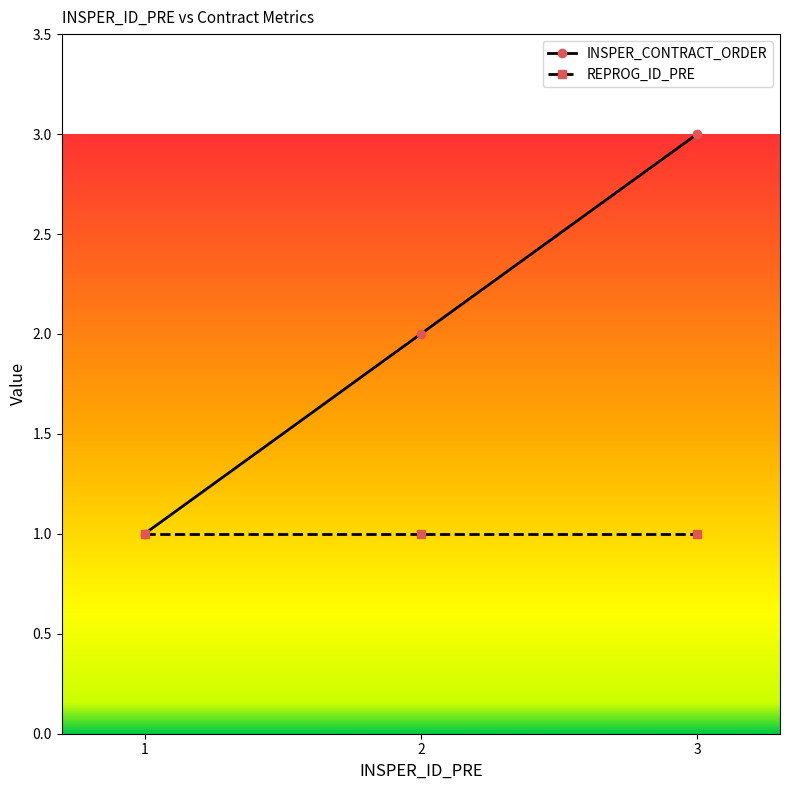

True or false: INSPER_CONTRACT_ORDER has a value of 1 at 1.

True